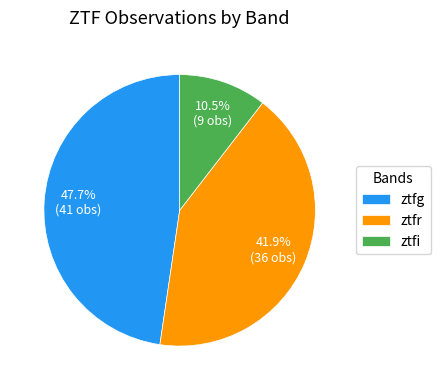

What percentage is the ztfg slice, to the nearest percent?

48%